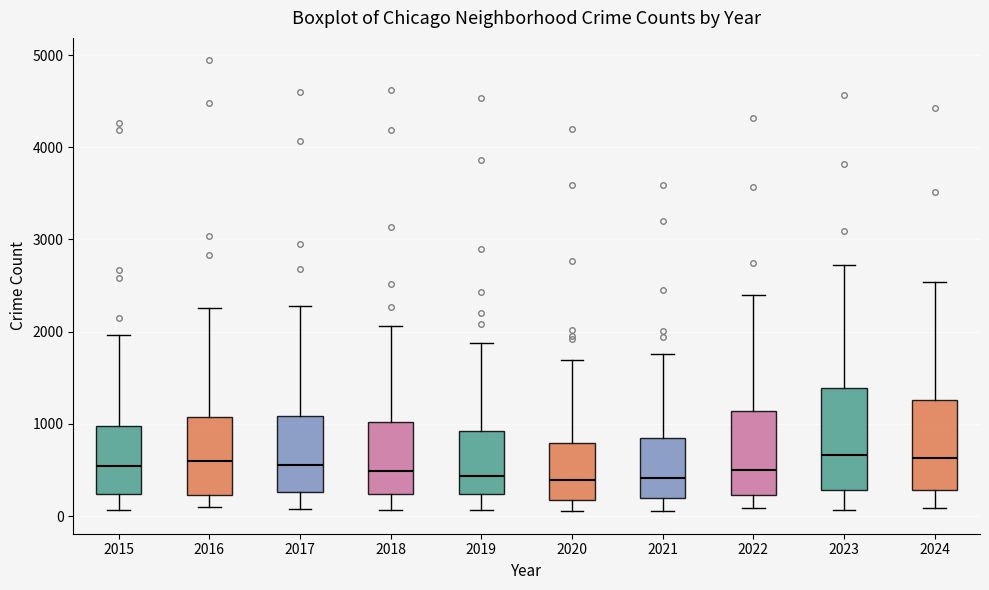

Reading left to right, transcribe this box plot: for each box, give where its median line is, the range the box spans, and where its two whiskers end, as read against the y-axis. The values are not printed on the chart, so give them approximately, as read against the axis.

2015: median 500, box 200 to 1000, whiskers 100 to 2000
2016: median 600, box 200 to 1100, whiskers 100 to 2300
2017: median 600, box 300 to 1100, whiskers 100 to 2300
2018: median 500, box 200 to 1000, whiskers 100 to 2100
2019: median 400, box 200 to 900, whiskers 100 to 1900
2020: median 400, box 200 to 800, whiskers 100 to 1700
2021: median 400, box 200 to 800, whiskers 100 to 1800
2022: median 500, box 200 to 1100, whiskers 100 to 2400
2023: median 700, box 300 to 1400, whiskers 100 to 2700
2024: median 600, box 300 to 1300, whiskers 100 to 2500